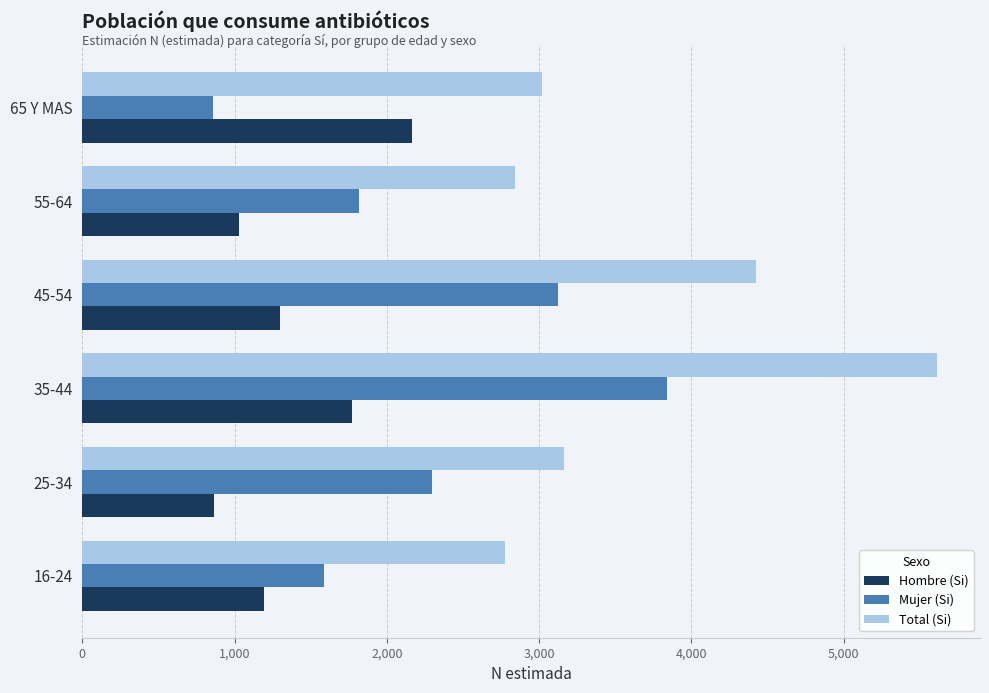

What is the smallest value displayed?

855